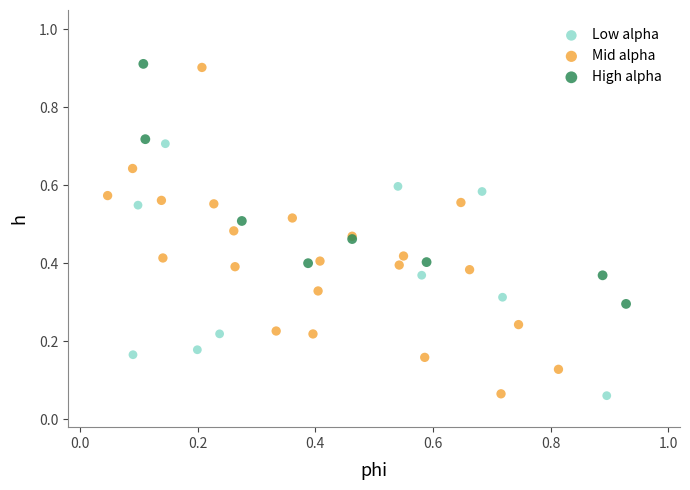

What are all the series names shown in the legend?

Low alpha, Mid alpha, High alpha